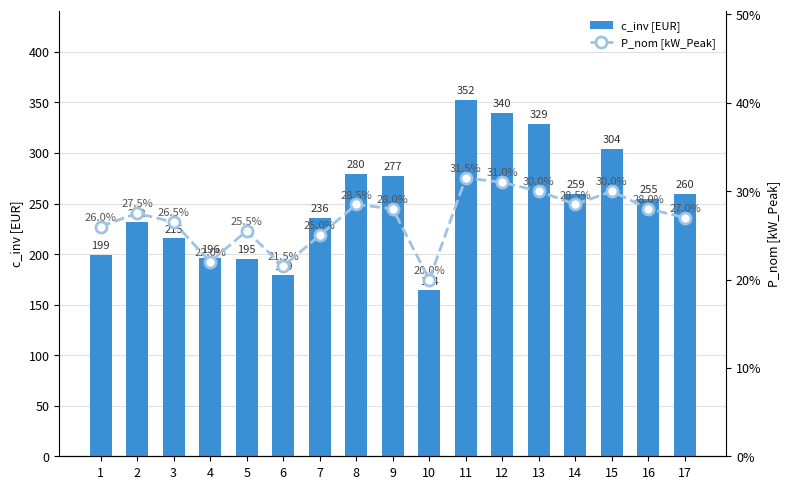

What is the difference between the highest and lowest values at 7?

235.9